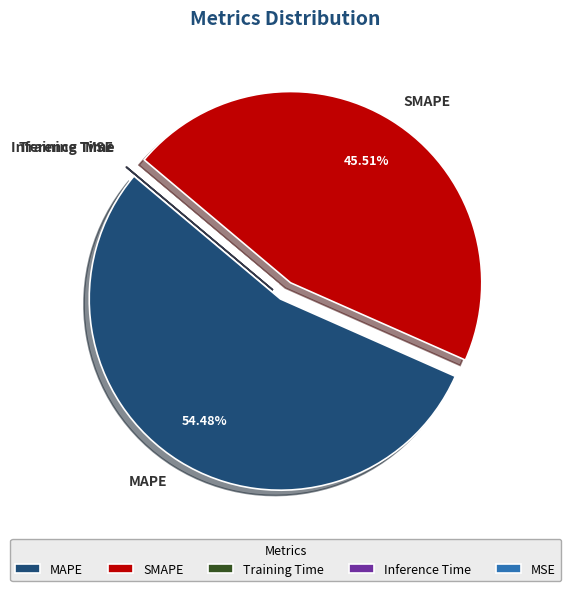

What is the largest slice in the pie chart?

MAPE